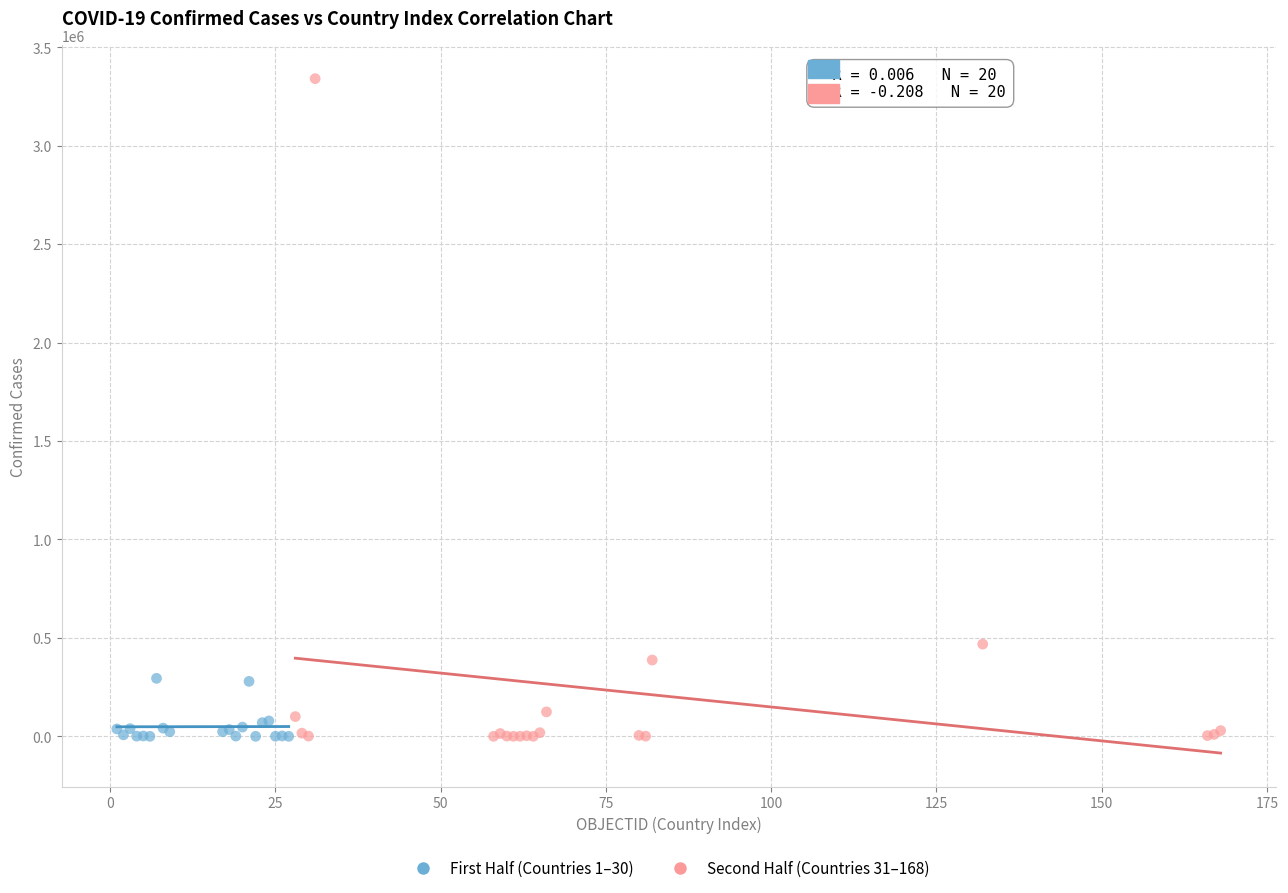

What are all the series names shown in the legend?

First Half (Countries 1–30), Second Half (Countries 31–168)